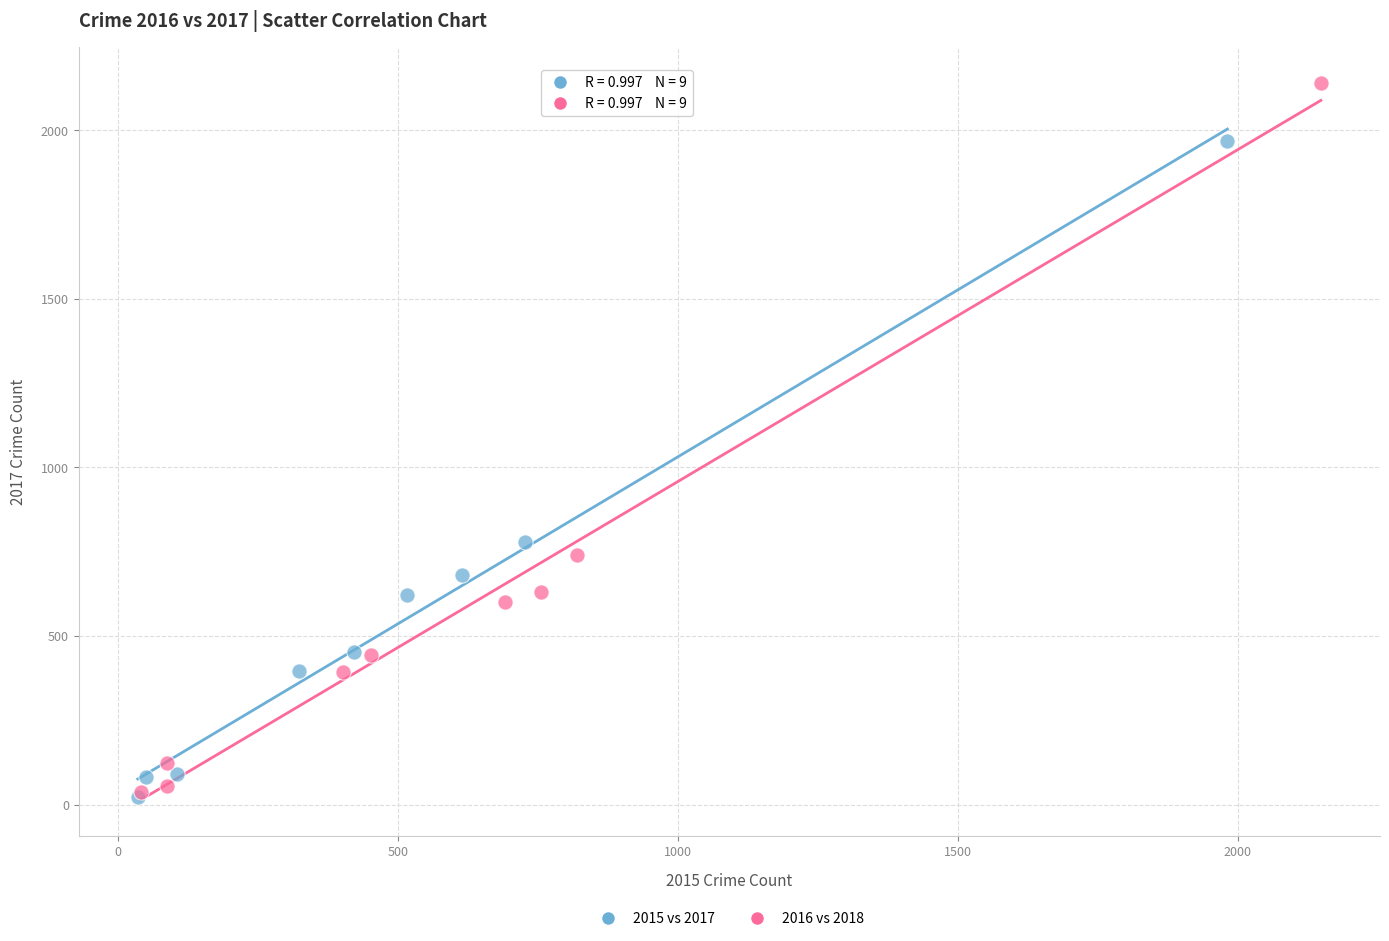

What are all the series names shown in the legend?

2015 vs 2017, 2016 vs 2018